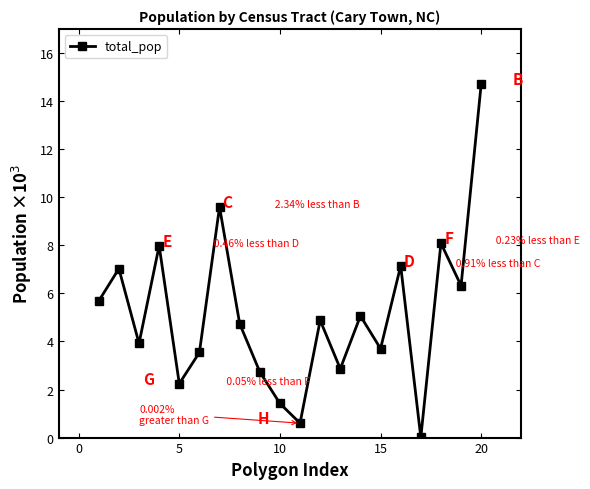

What is the greatest value displayed?

14.7